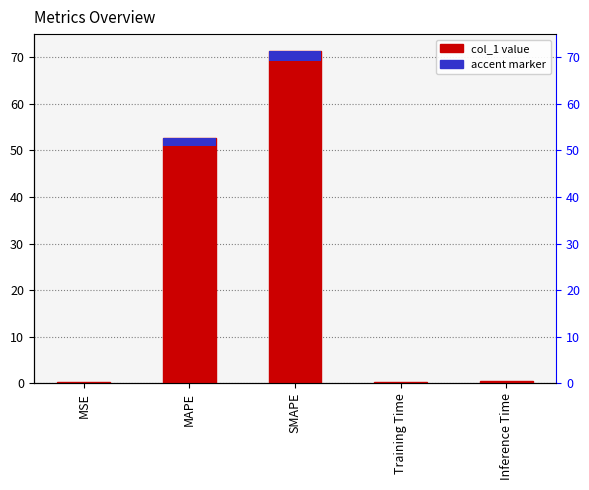

What is the difference between the maximum and minimum values?

71.2